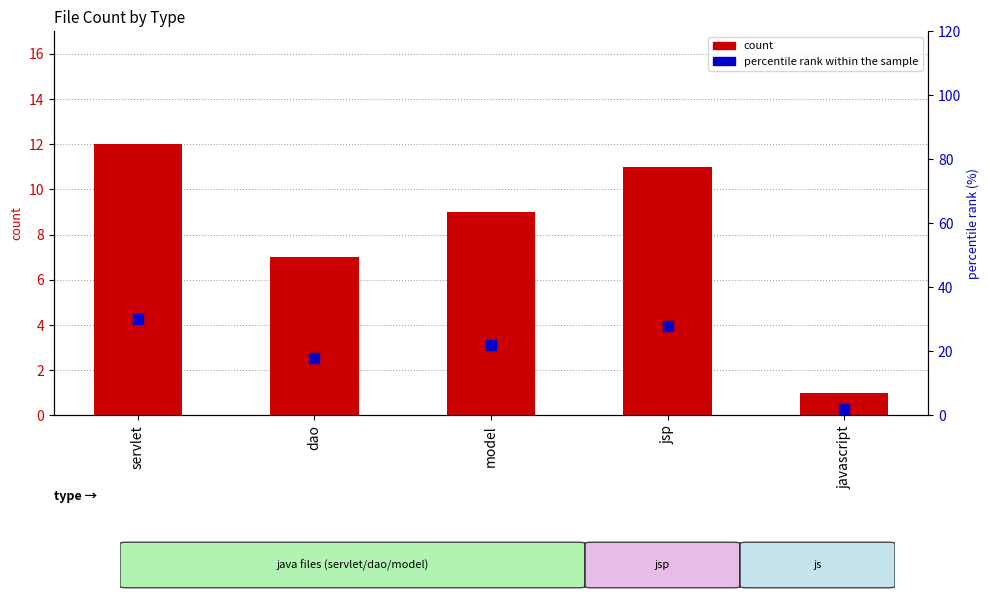

At how many categories does at least one series exceed 25?

2